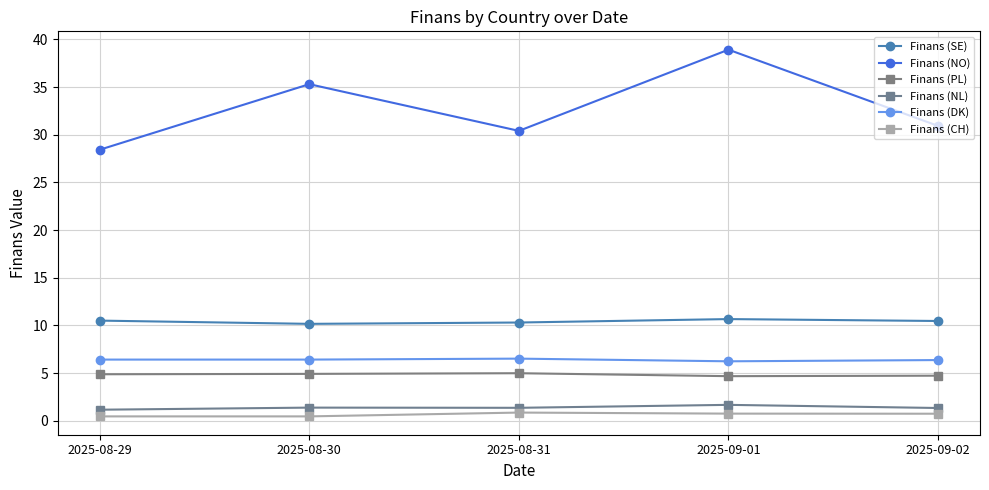

Reading left to right, list all the values displayed in this chart.

Finans (SE): 2025-08-29=10.5	2025-08-30=10.2	2025-08-31=10.3	2025-09-01=10.7	2025-09-02=10.5
Finans (NO): 2025-08-29=28.4	2025-08-30=35.3	2025-08-31=30.4	2025-09-01=38.9	2025-09-02=30.9
Finans (PL): 2025-08-29=4.9	2025-08-30=4.9	2025-08-31=5.0	2025-09-01=4.7	2025-09-02=4.7
Finans (NL): 2025-08-29=1.1	2025-08-30=1.4	2025-08-31=1.4	2025-09-01=1.7	2025-09-02=1.3
Finans (DK): 2025-08-29=6.4	2025-08-30=6.4	2025-08-31=6.5	2025-09-01=6.2	2025-09-02=6.4
Finans (CH): 2025-08-29=0.5	2025-08-30=0.5	2025-08-31=0.8	2025-09-01=0.7	2025-09-02=0.7